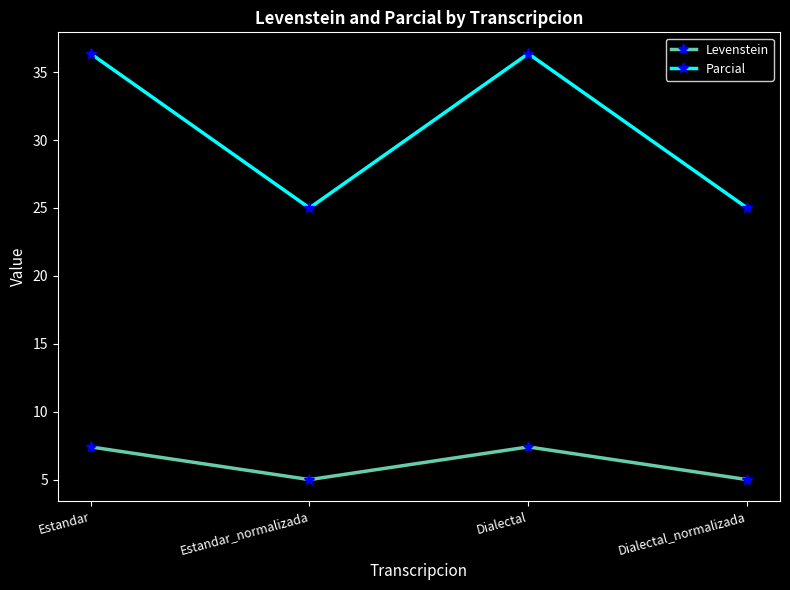

Where does the Levenstein series first go above 7?

Estandar